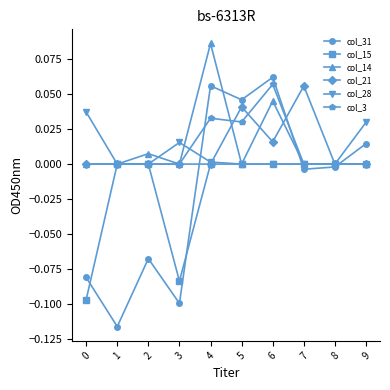

The value of col_31 at 9 is 0.0. True or false?

True